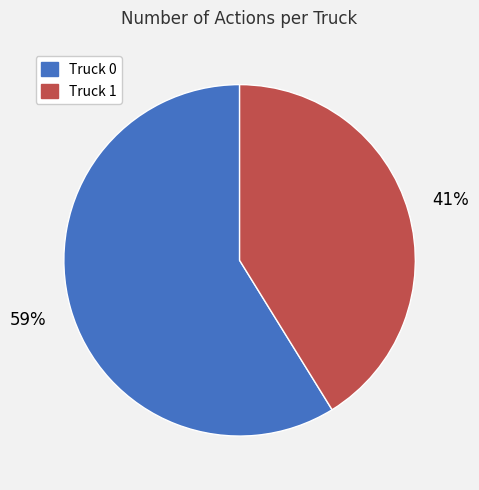

What percentage is the Truck 0 slice, to the nearest percent?

59%